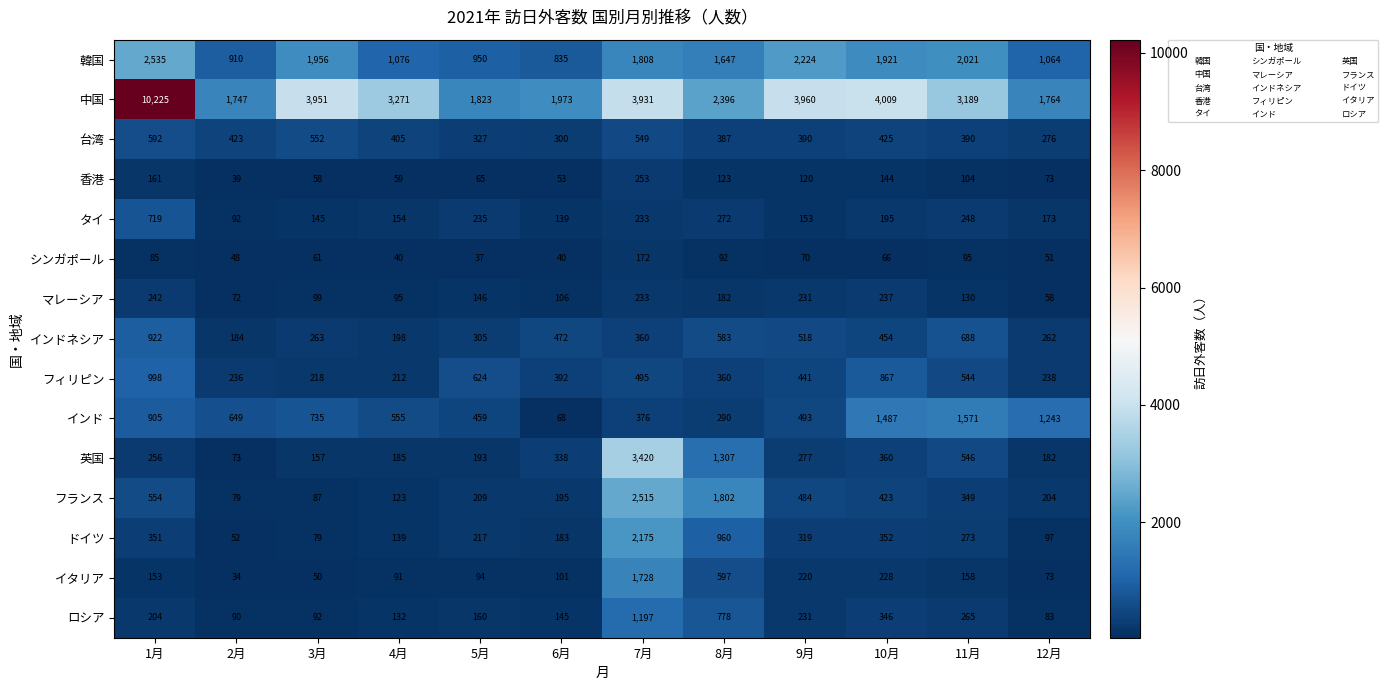

What is the difference between the highest and lowest values at 9月?

3890